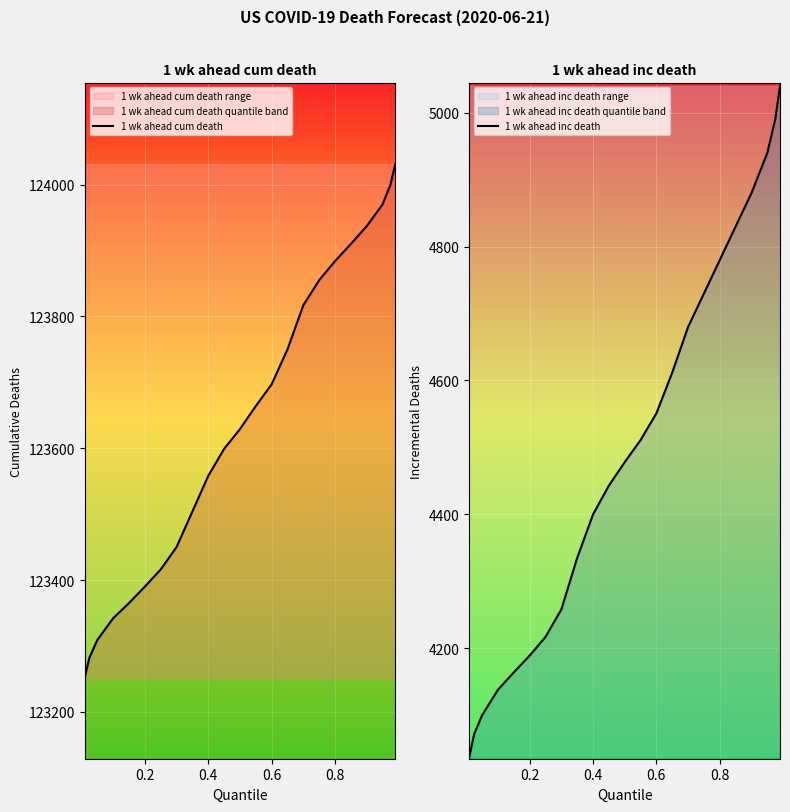

At how many categories does at least one series exceed 22542?

23